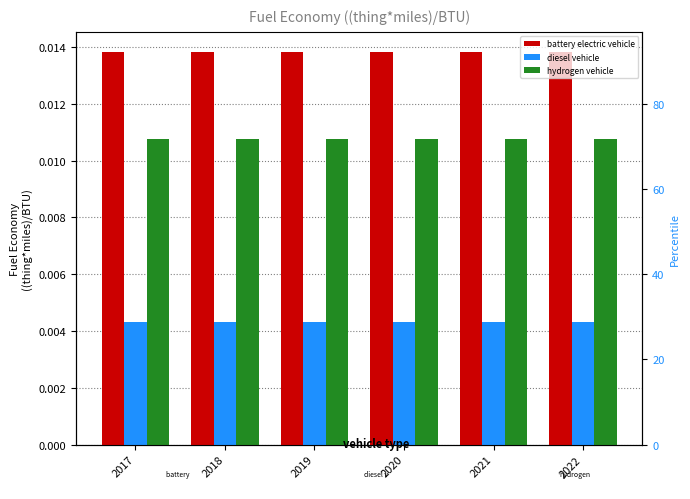

Which series has the largest total across all categories?

battery electric vehicle